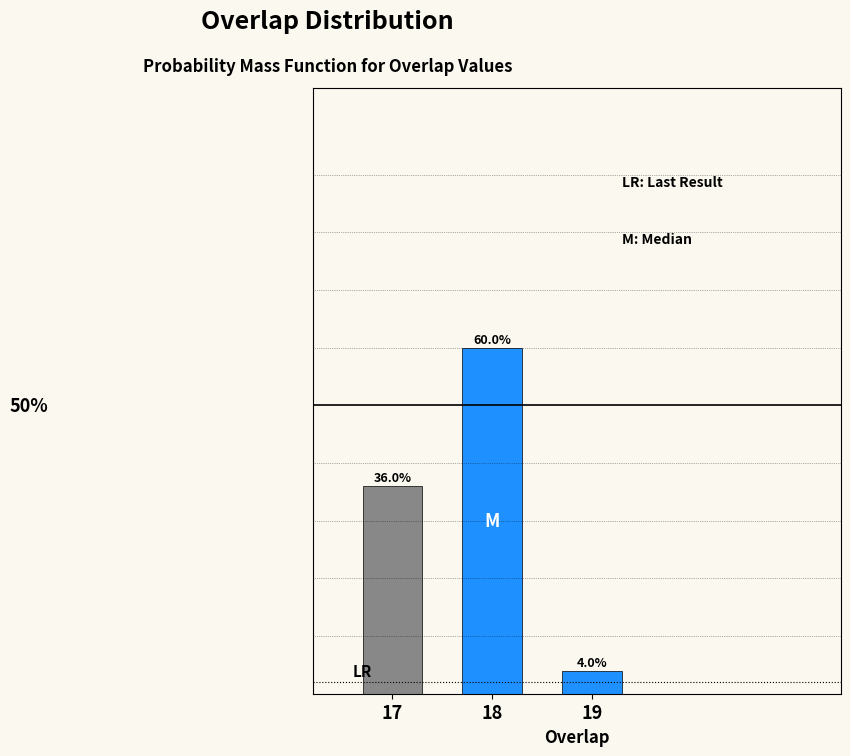

List the labels in order of value, largest first.

18, 17, 19